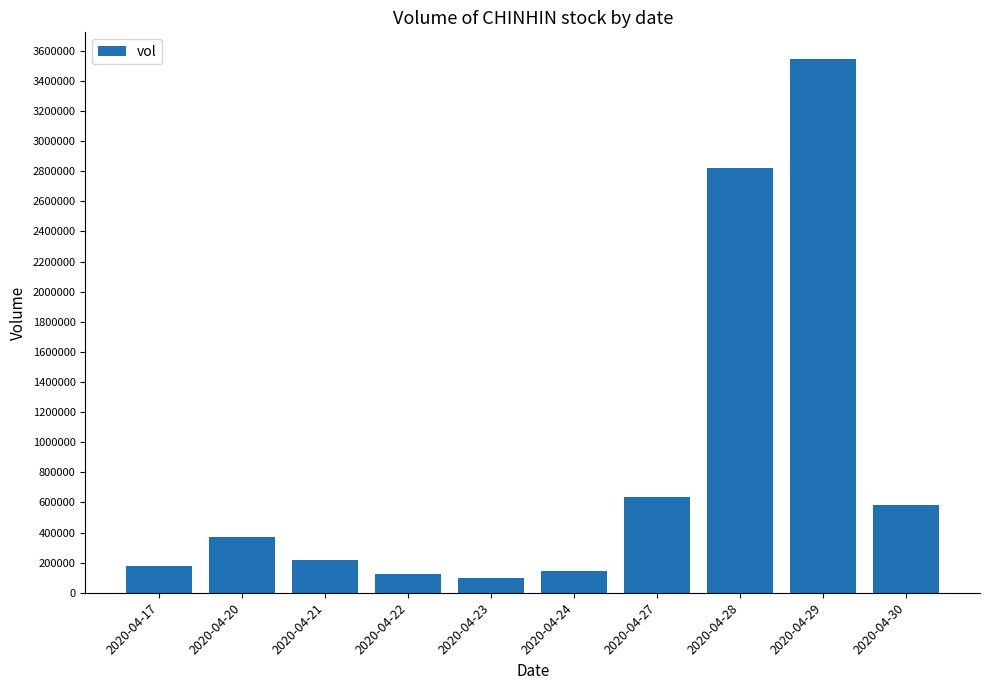

Reading left to right, transcribe all the data shown in this chart.

2020-04-17=177800	2020-04-20=372400	2020-04-21=217100	2020-04-22=122800	2020-04-23=98400	2020-04-24=142000	2020-04-27=634300	2020-04-28=2823600	2020-04-29=3545200	2020-04-30=585100